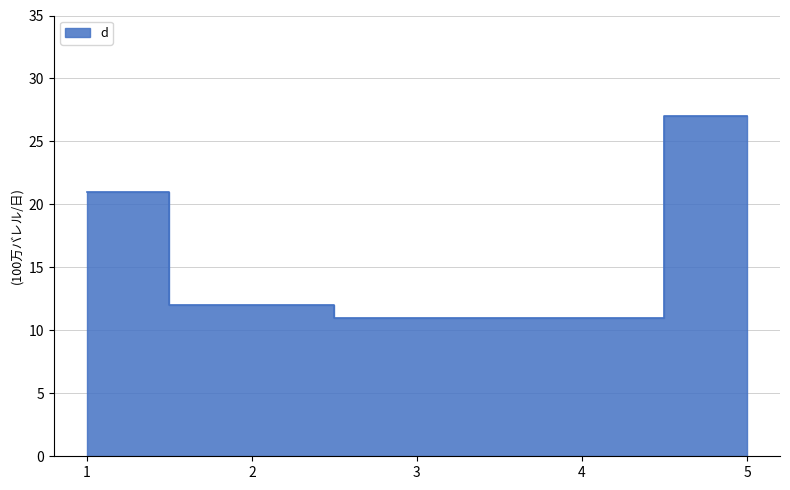

What is the average value?

16